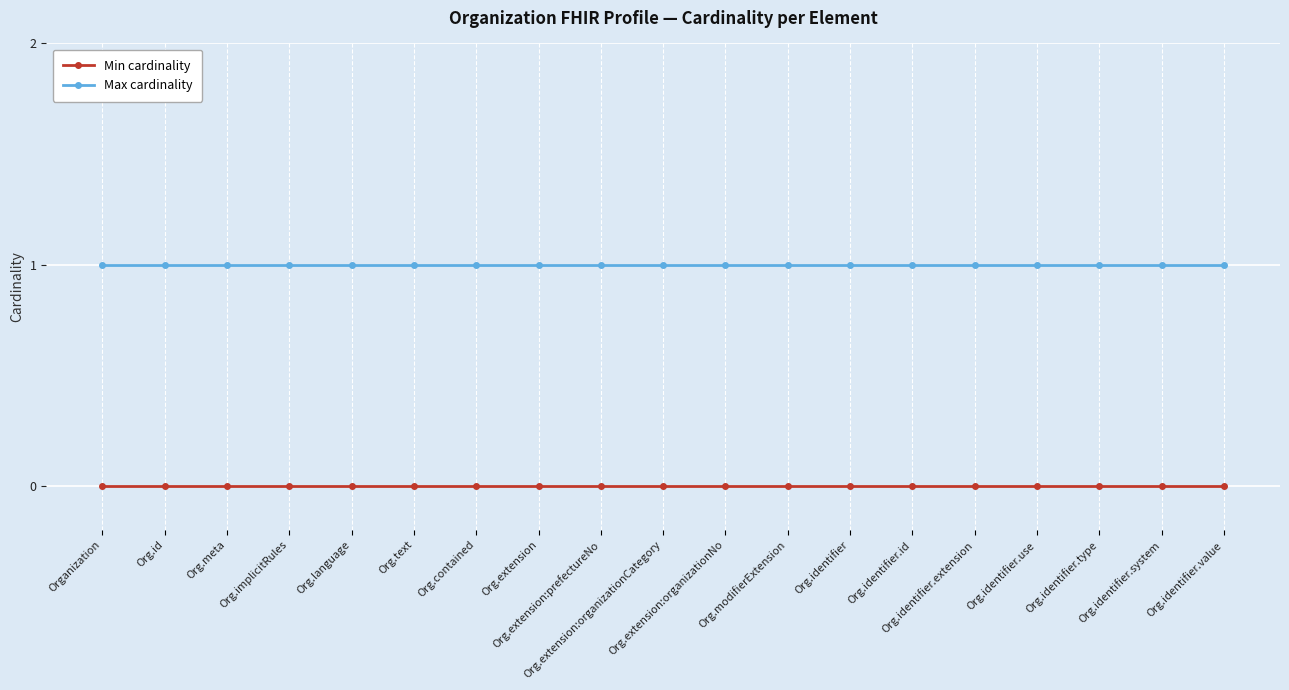

Is the value of Min cardinality at Org.identifier.extension greater than the value of Max cardinality at Org.contained?

No